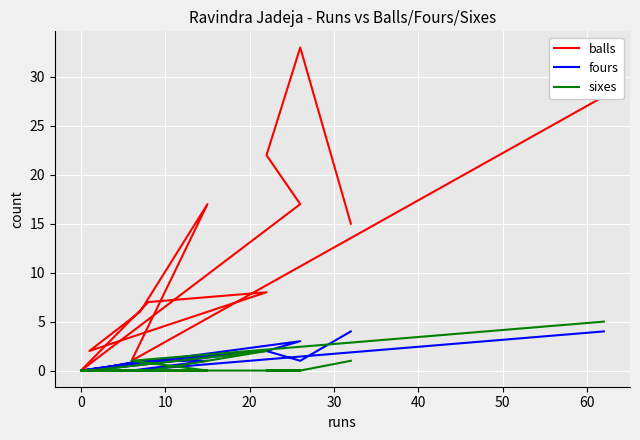

Reading left to right, extract all data points from this chart.

balls: 15	33	22	17	0	7	8	2	6	17	1	28
fours: 4	1	2	3	0	1	2	0	1	1	0	4
sixes: 1	0	0	0	0	0	2	0	0	0	1	5